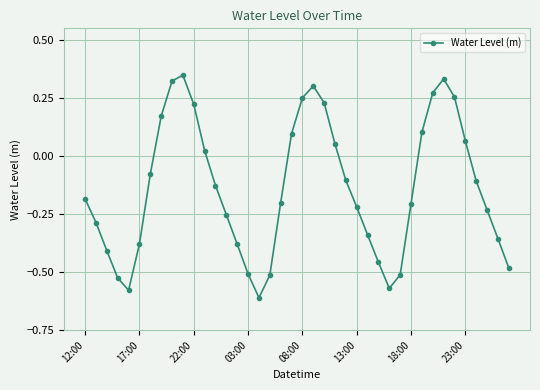

What is the sum of all values?

-5.6